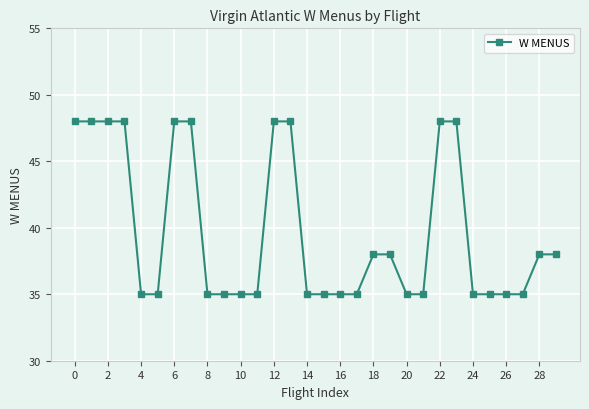

What is the difference between the maximum and second lowest values?

13